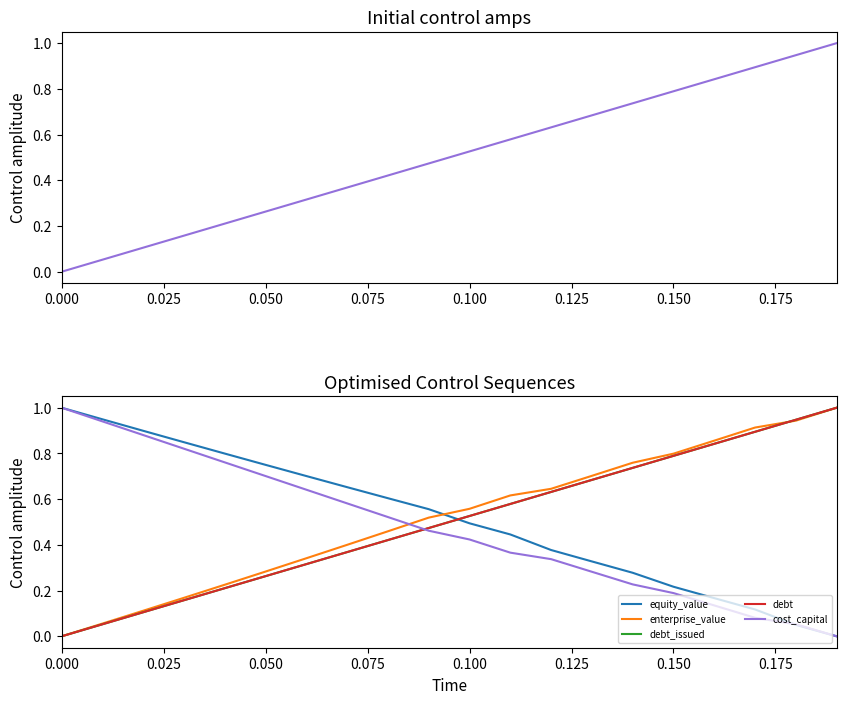

Is it true that debt_capital equals 0.7 at 0.000?

False